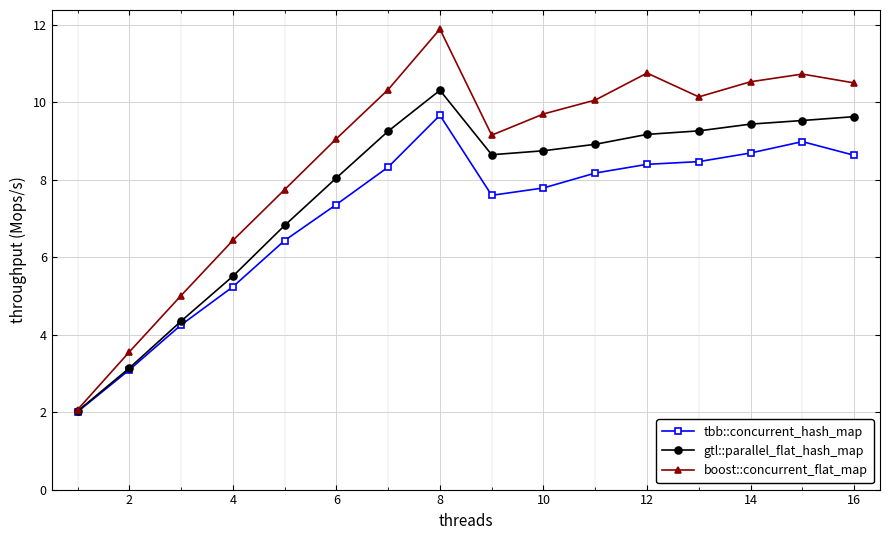

At how many categories does at least one series exceed 9?

11